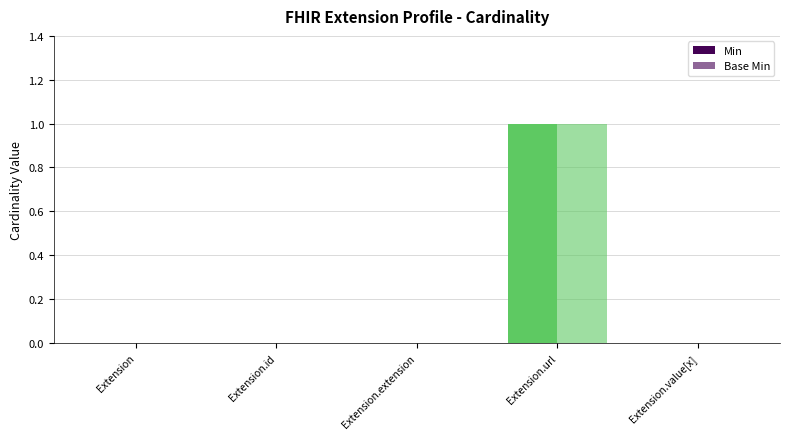

How many categories are shown in the chart?

5